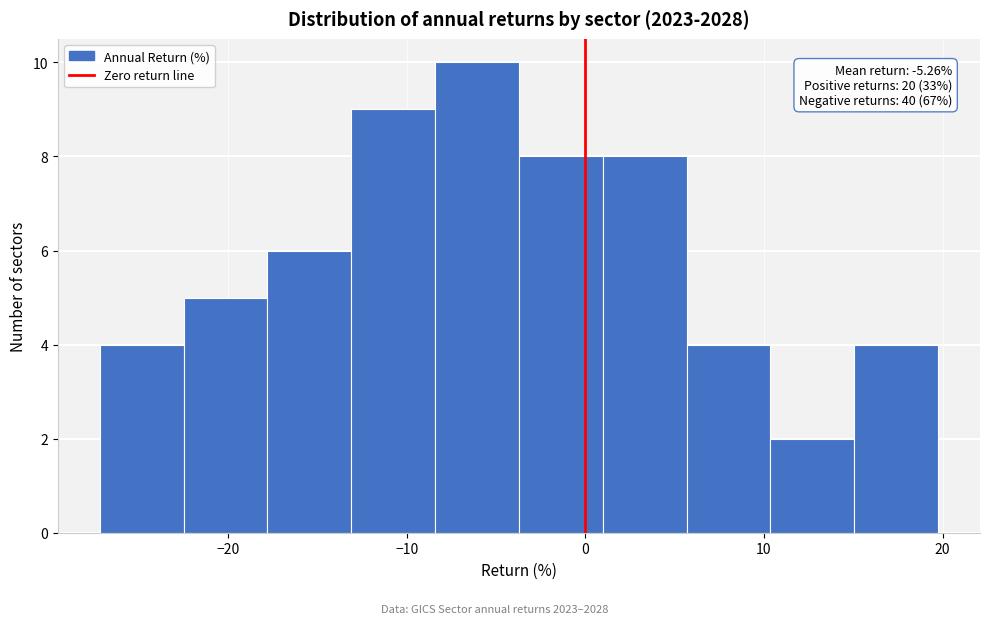

Which range on the x-axis has the tallest bar?

-8 to -4